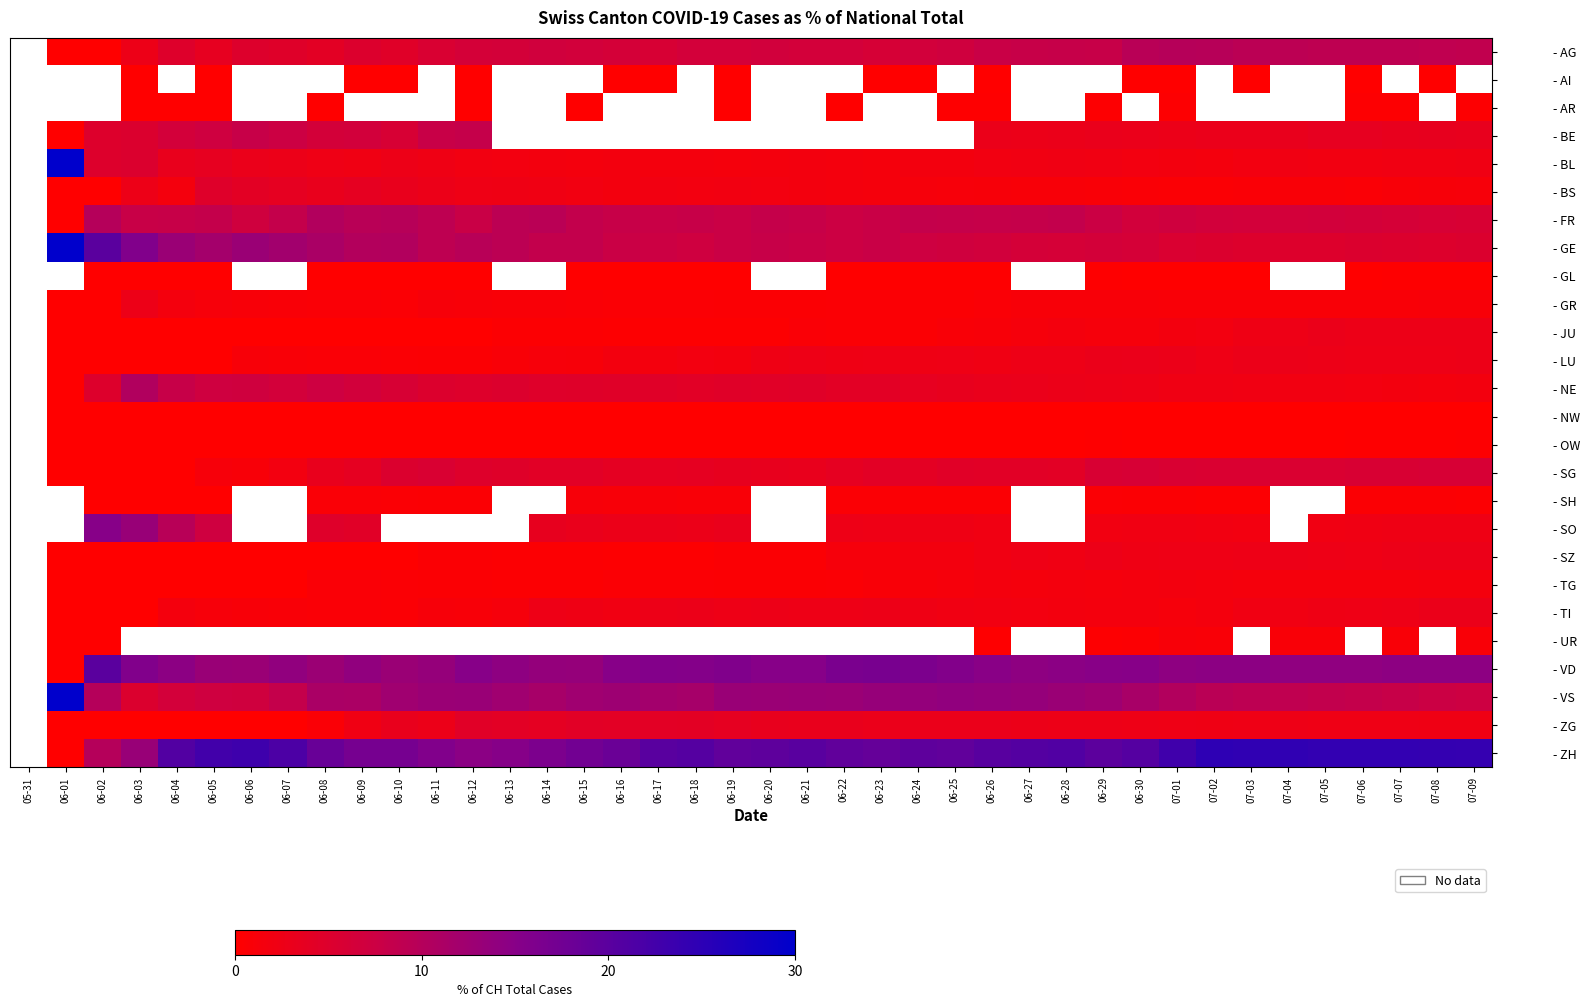

How many series are shown in this chart?

26